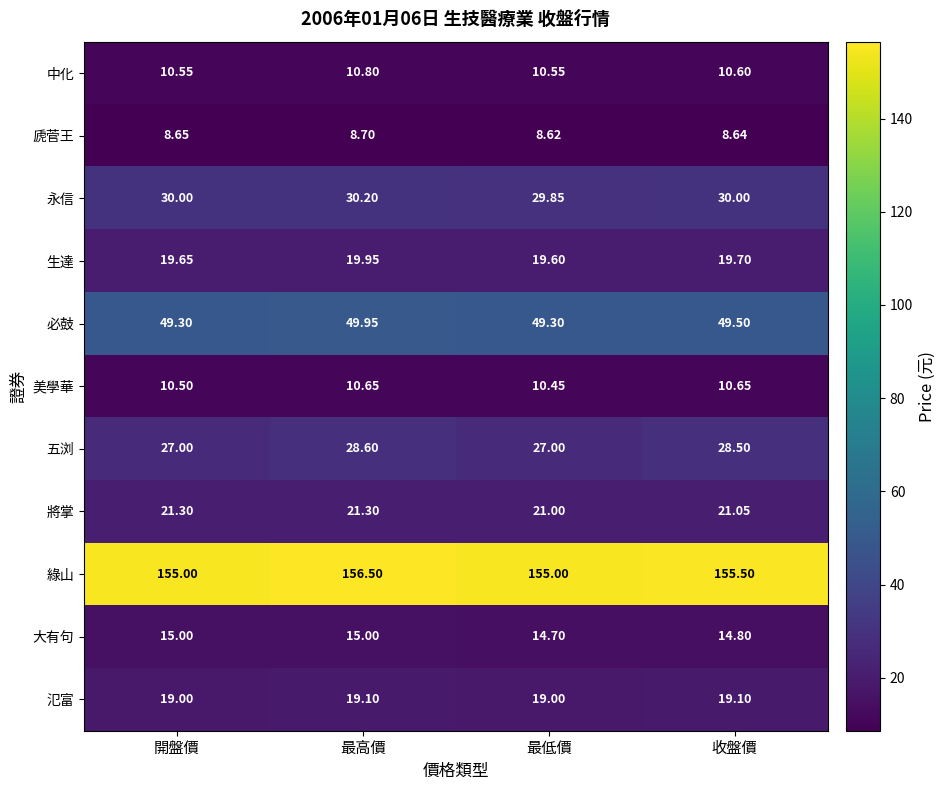

At which category is the sum across all series the highest?

最高價